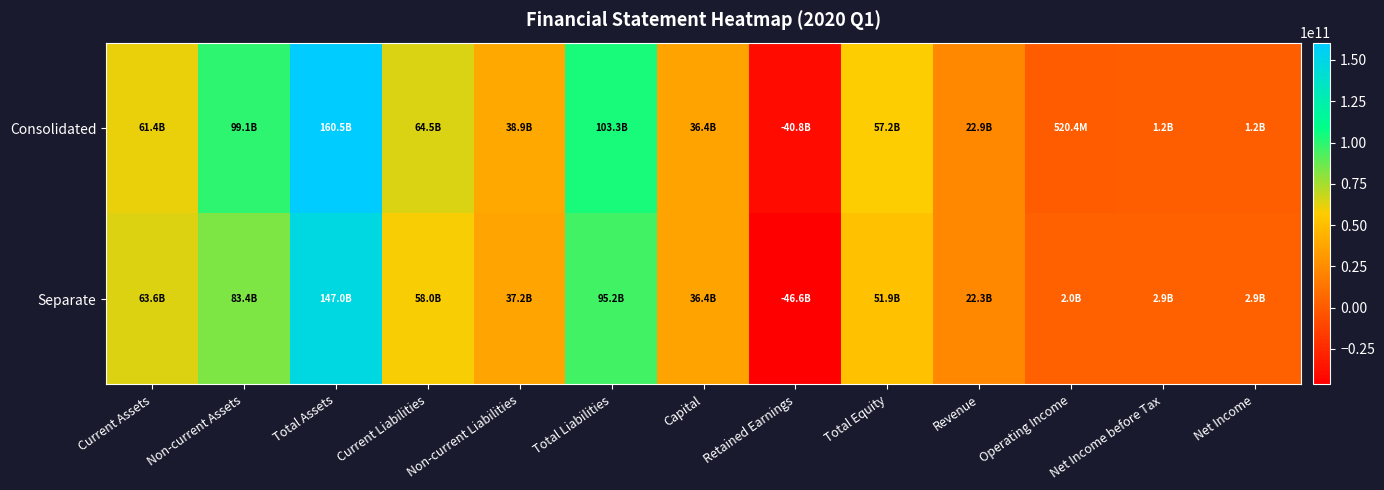

Which series has the largest total across all categories?

Consolidated